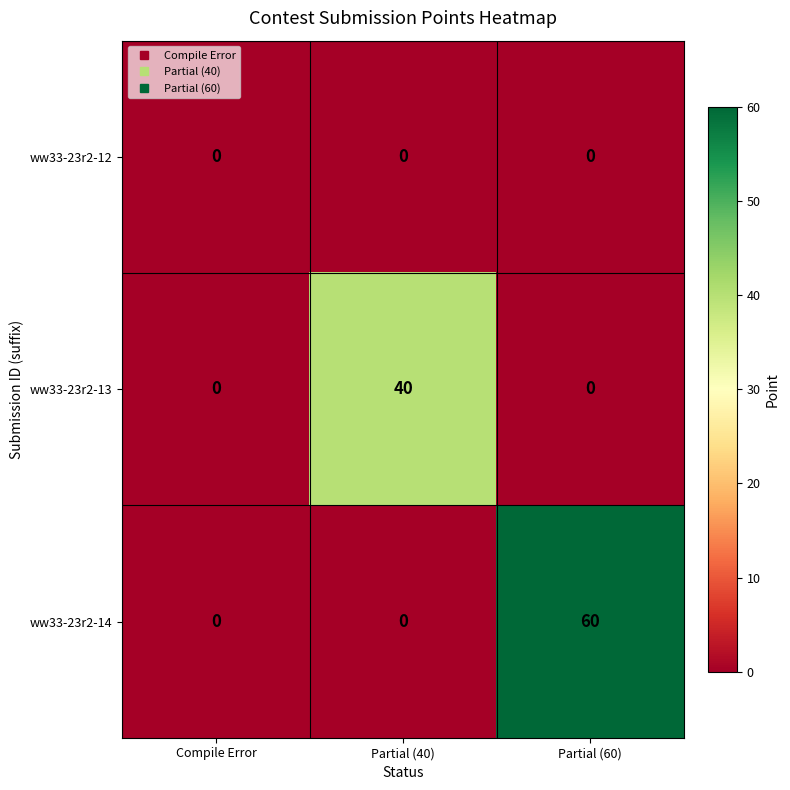

Which series has the largest total across all categories?

ww33-23r2-14